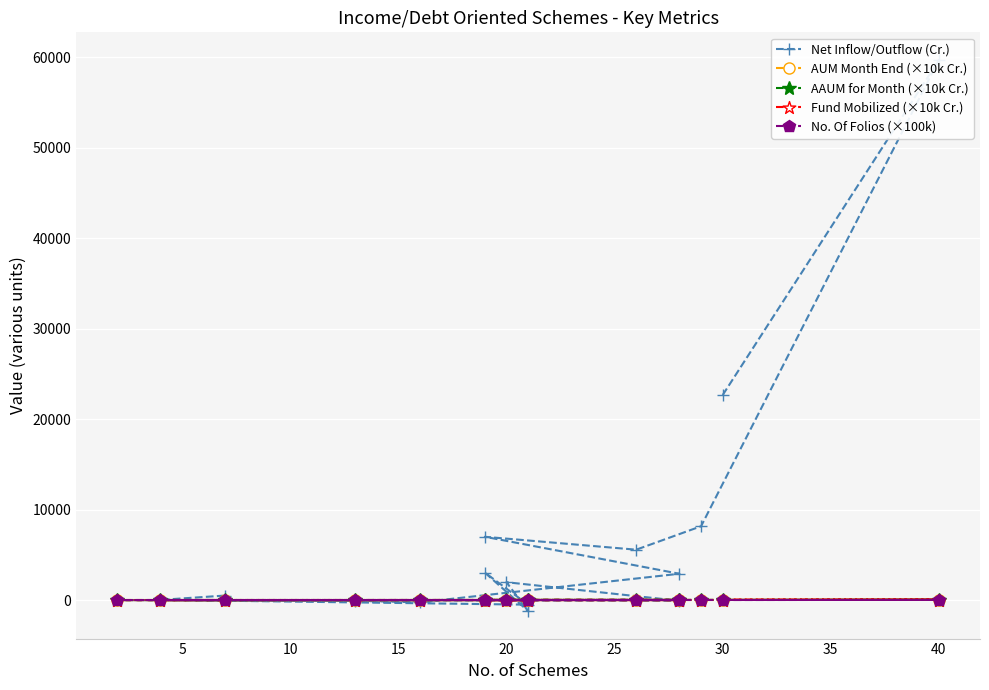

What is the label of the 8th point from the right?

40